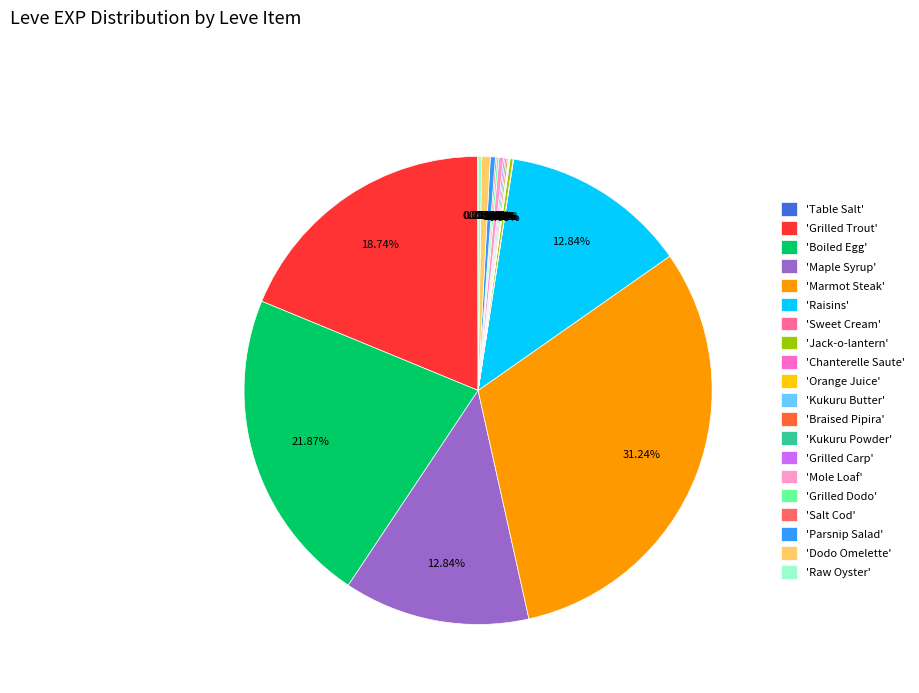

Does 'Boiled Egg' represent more than half of the total?

No